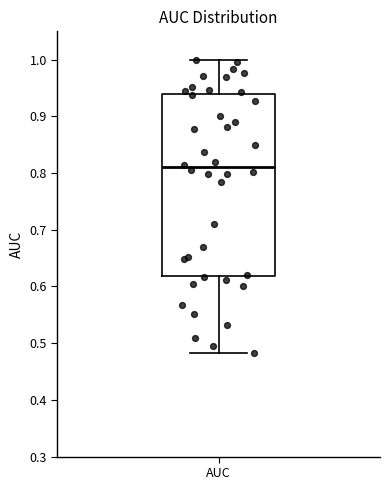

Transcribe this box plot: give where the median line is, the range the box spans, and where the two whiskers end, as read against the y-axis. The values are not printed on the chart, so give them approximately, as read against the axis.

median 0.81, box 0.62 to 0.94, whiskers 0.48 to 1.00